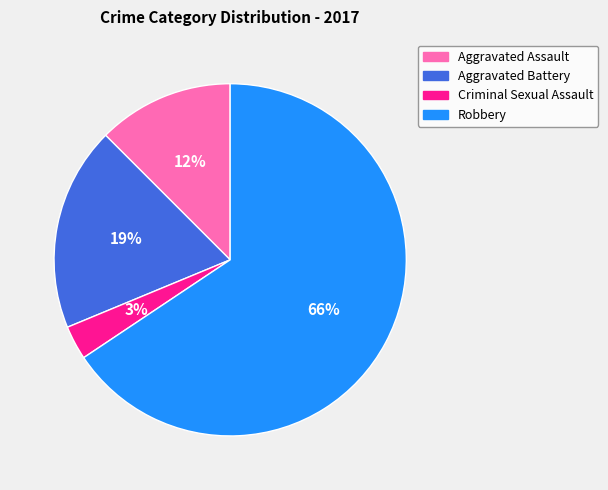

Do Robbery and Aggravated Battery together represent more than half of the pie?

Yes